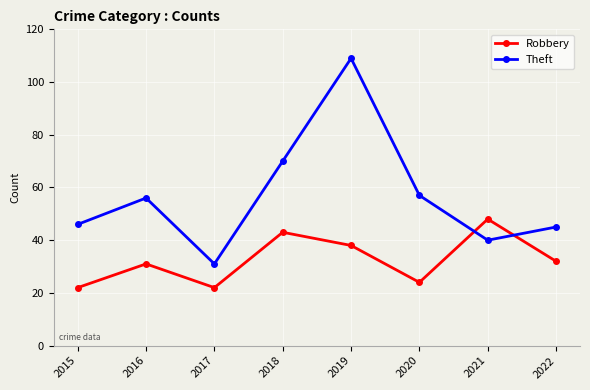

What is the difference between the maximum and minimum values in the Theft series?

78